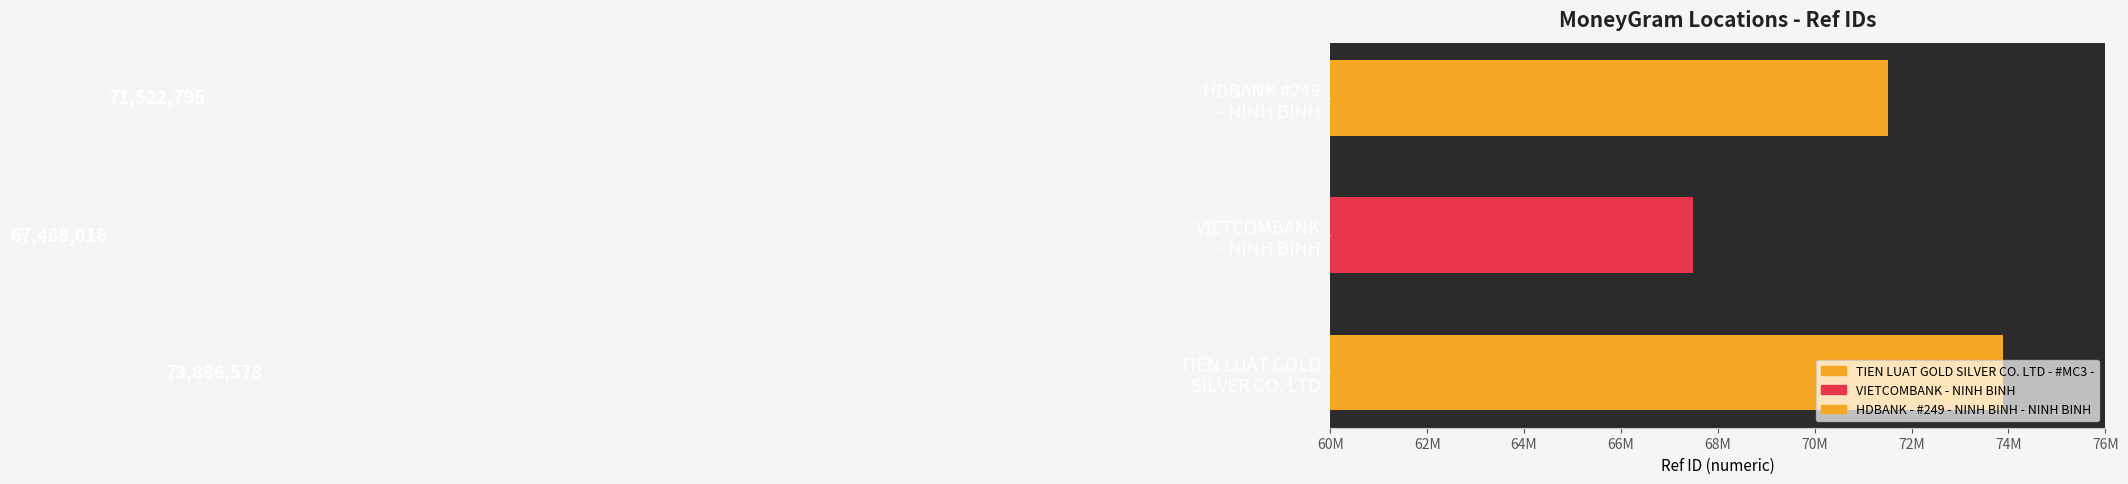

Read the value at VIETCOMBANK - NINH BINH.

67488018